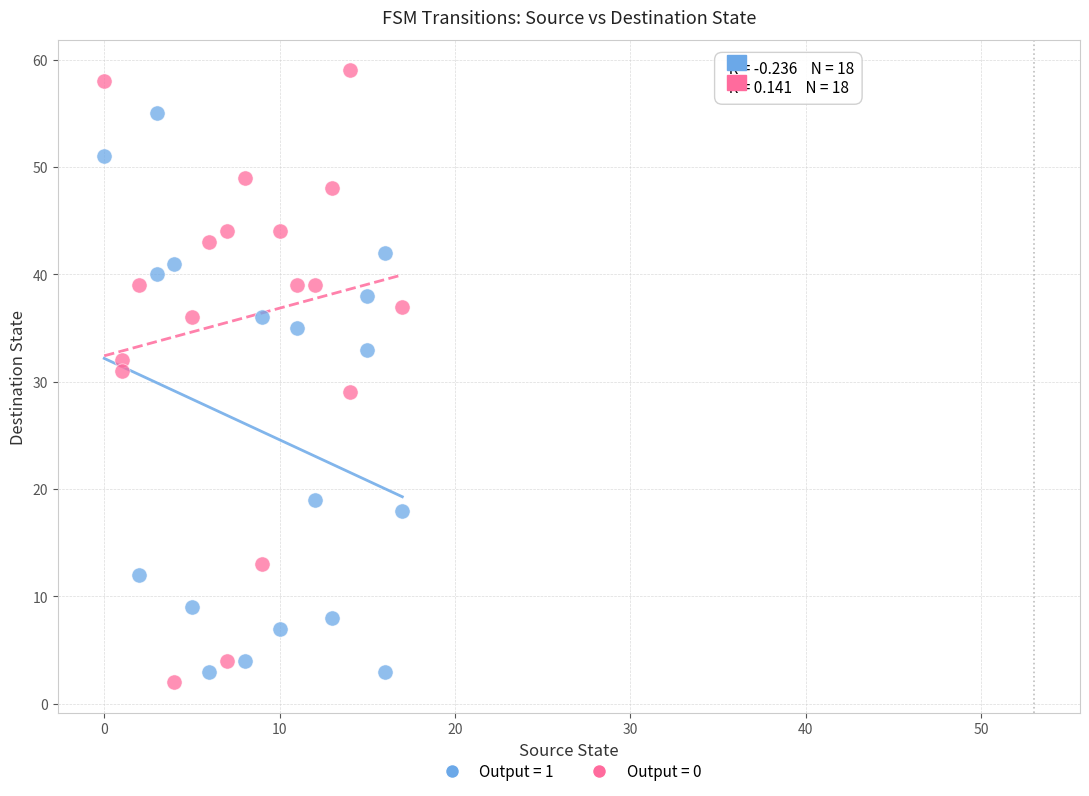

Which series reaches the maximum Y coordinate?

Output = 0